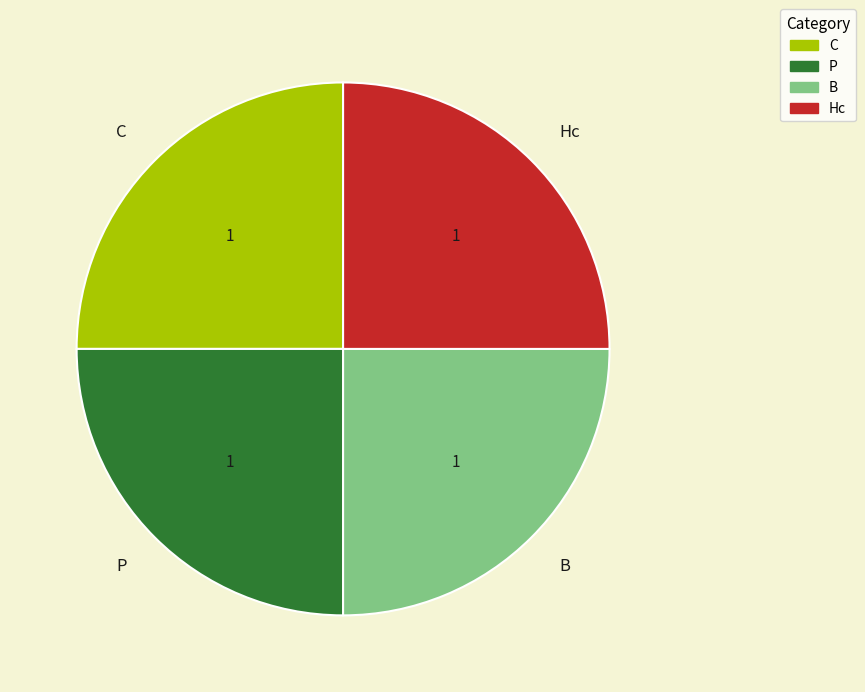

Is there any slice that represents more than half of the pie?

No